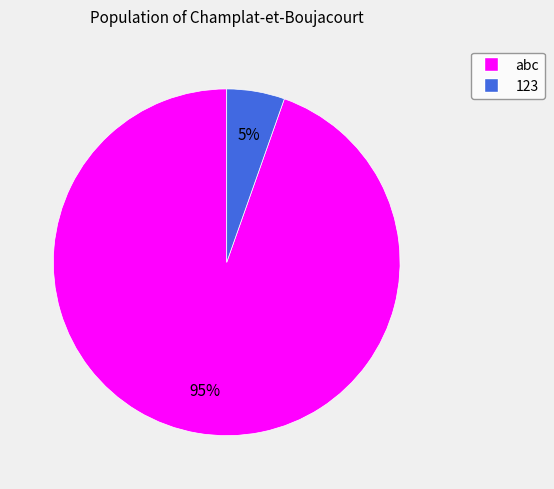

What percentage is the 123 slice, to the nearest percent?

5%